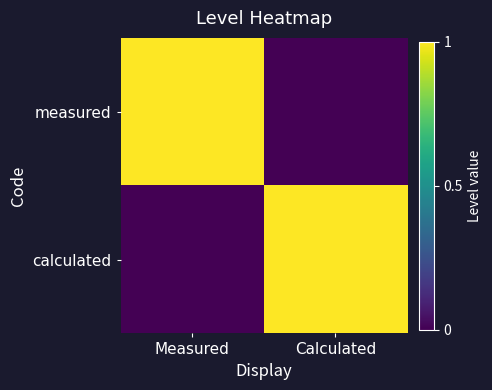

What is the total value across all series at Calculated?

1